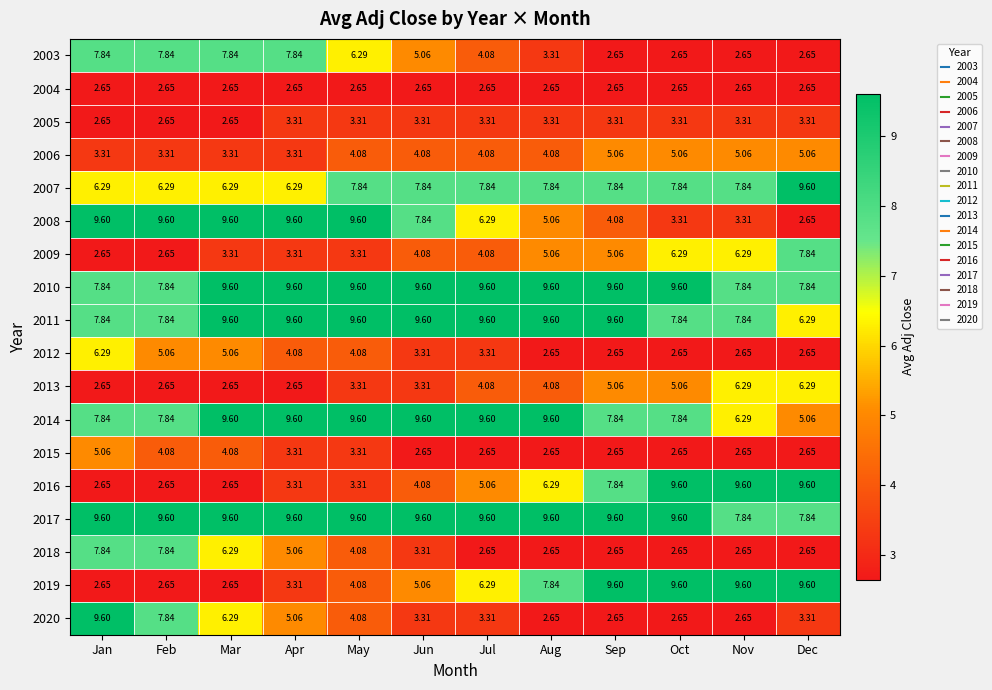

How many data points in 2006 are above 4?

8